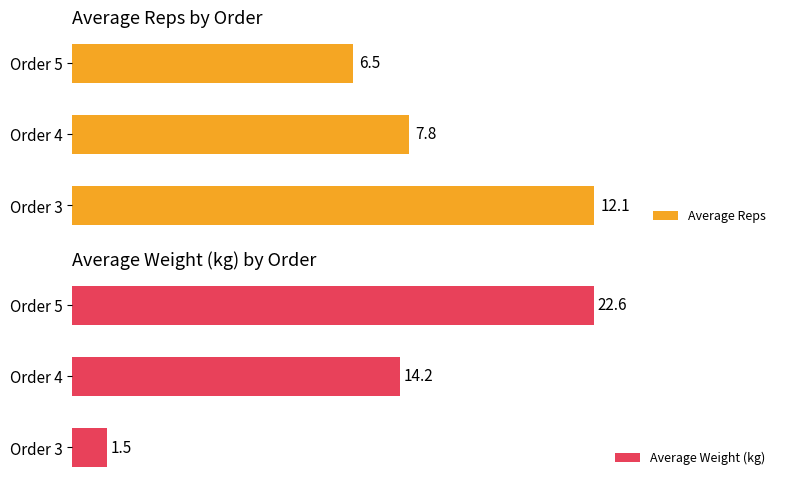

List the labels in order of Average Reps value, largest first.

Order 3, Order 4, Order 5